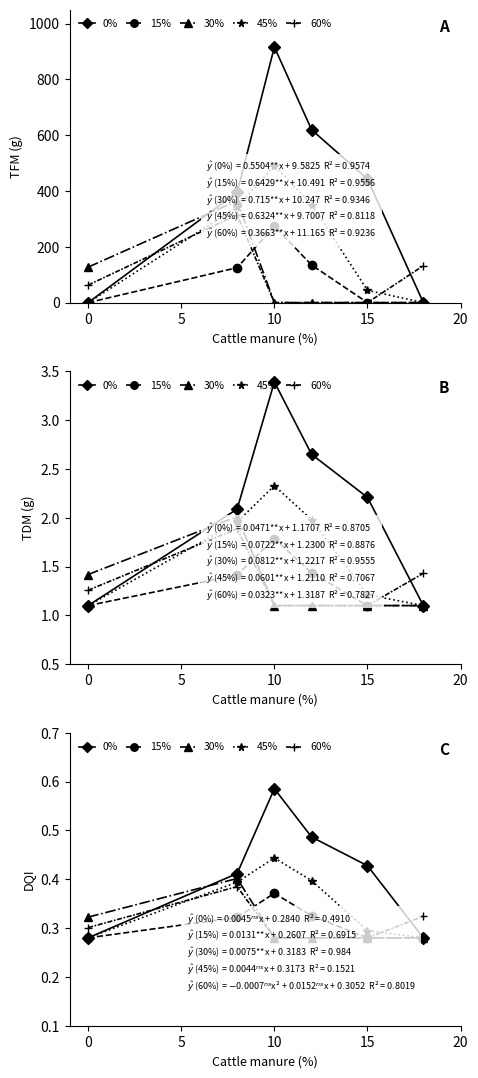

Is the value of 60% at 5 greater than the value of 0% at 0?

Yes